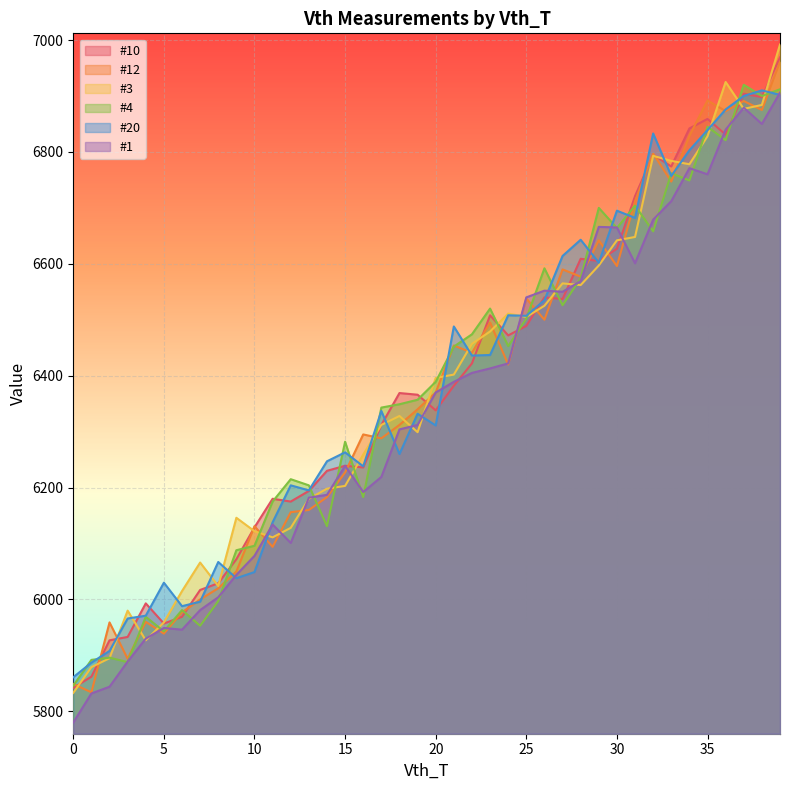

Where is #3 nearest to the value 6412?

21